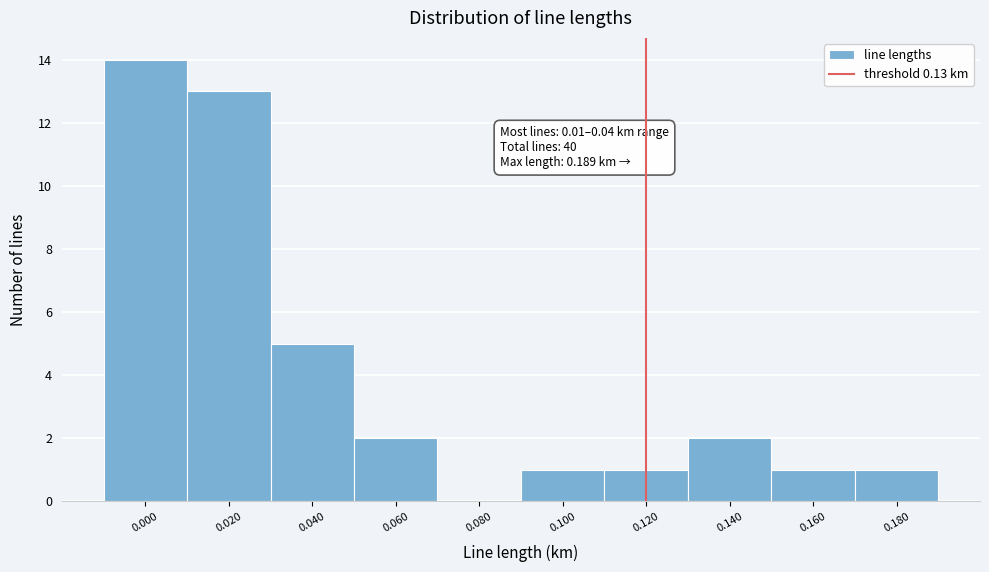

Reading right to left, extract all data points from this chart.

0.180=1	0.160=1	0.140=2	0.120=1	0.100=1	0.080=0	0.060=2	0.040=5	0.020=13	0.000=14